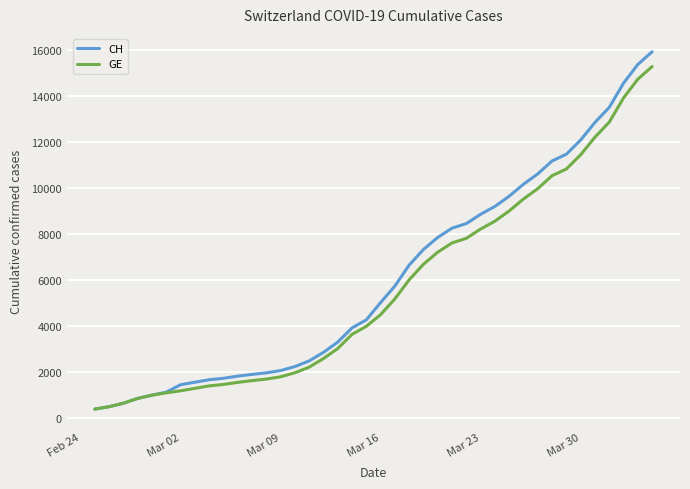

Which series has the largest range (max minus min)?

CH